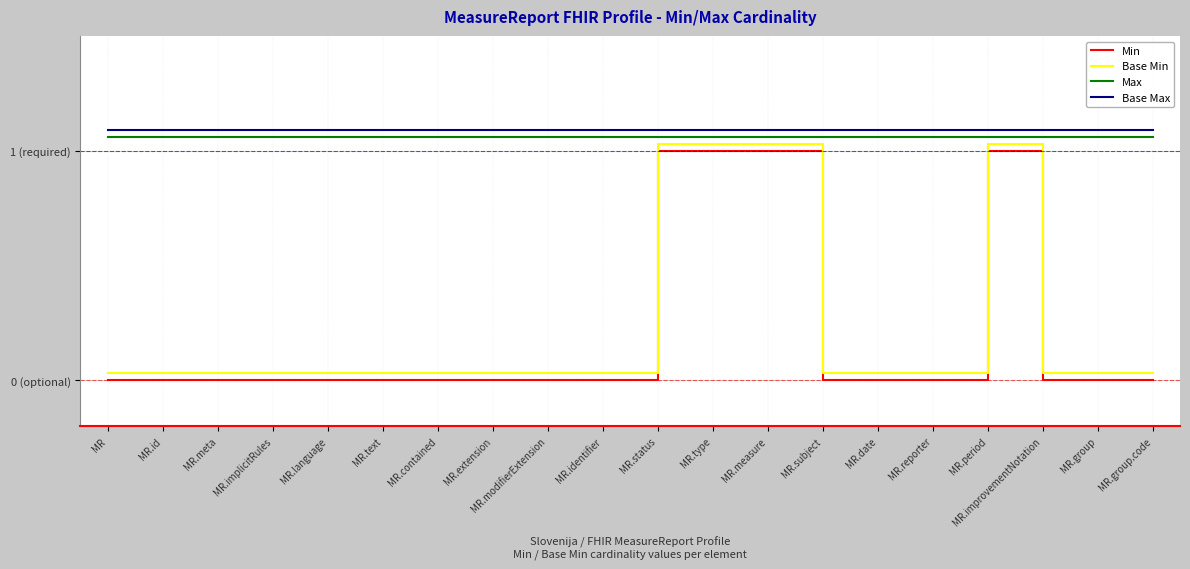

At which category is the sum across all series the highest?

MR.status